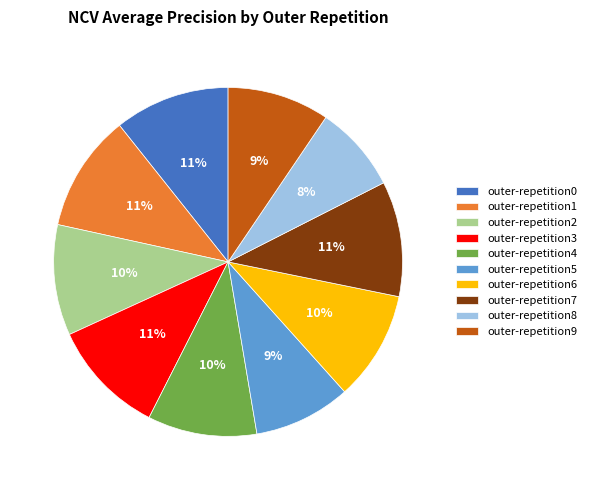

To the nearest percent, what percentage of the pie is outer-repetition3?

11%